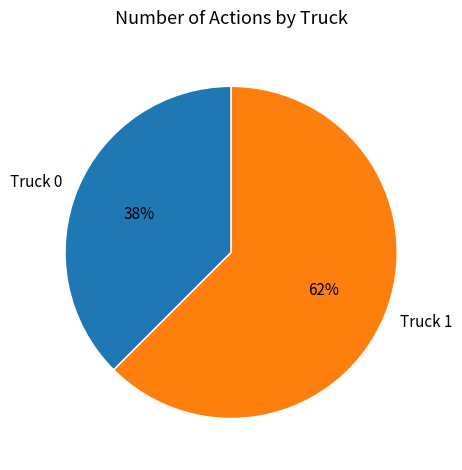

Is the sum of Truck 1 and Truck 0 greater than half?

Yes